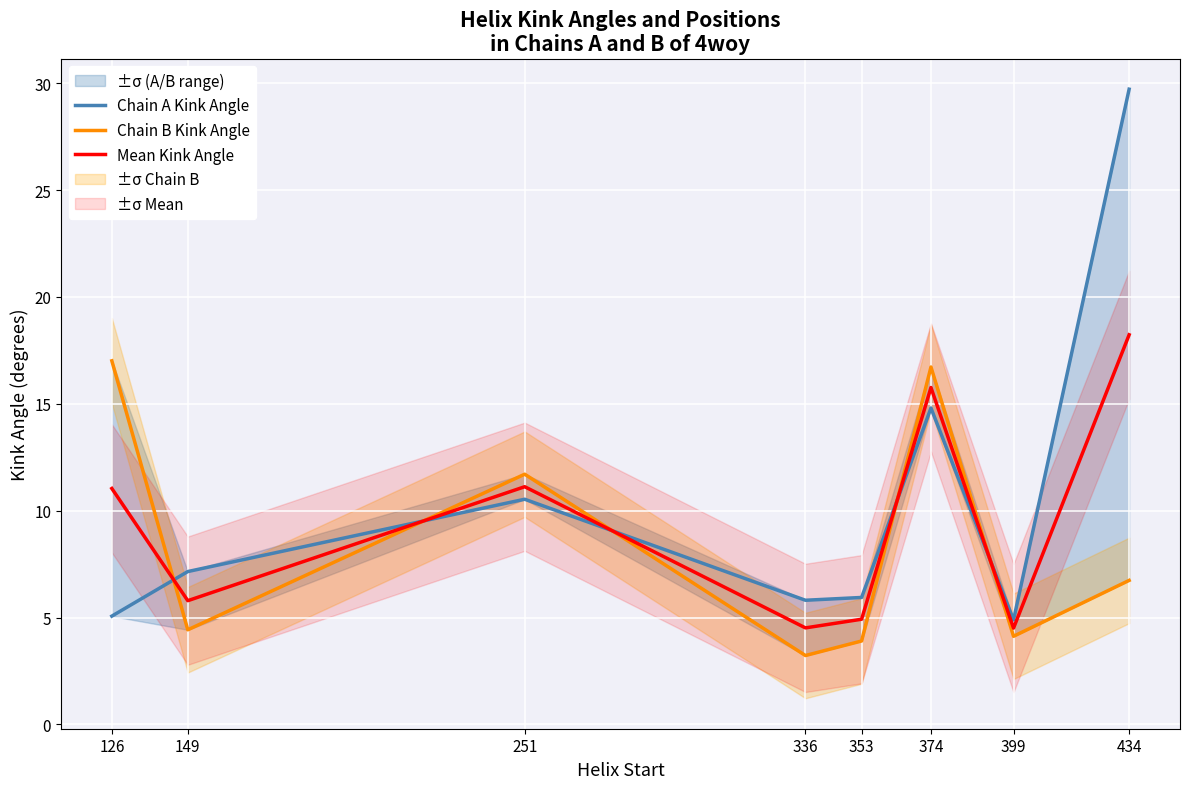

What is the value of the Mean Kink Angle point at the 3rd from the left?

11.1